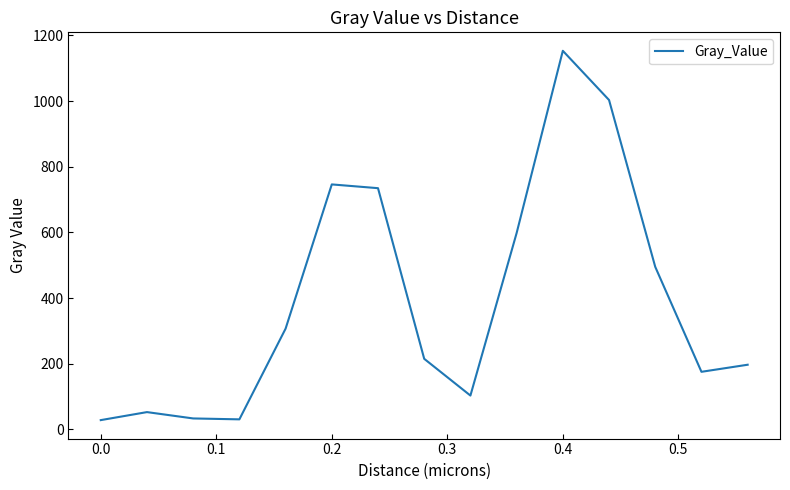

What is the average value?

391.3